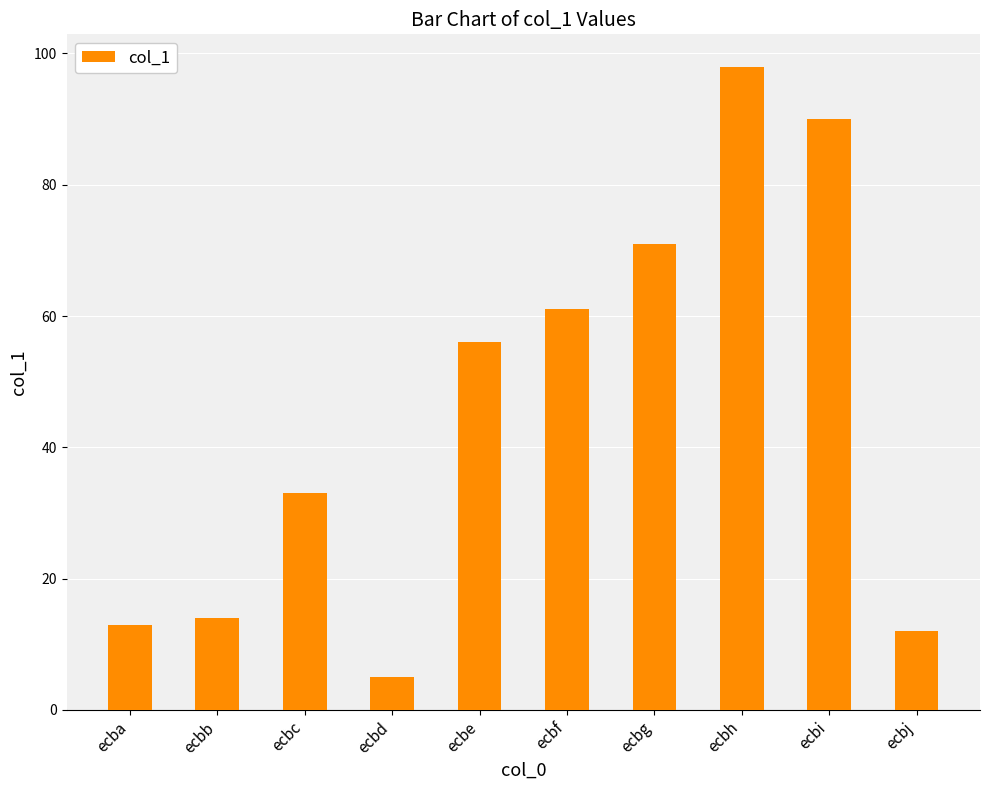

At which label is the value closest to 51?

ecbe